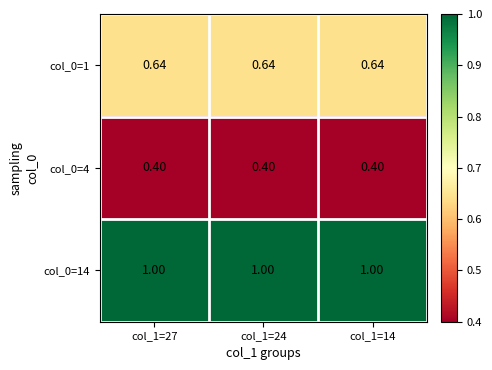

At how many categories does at least one series exceed 0?

3